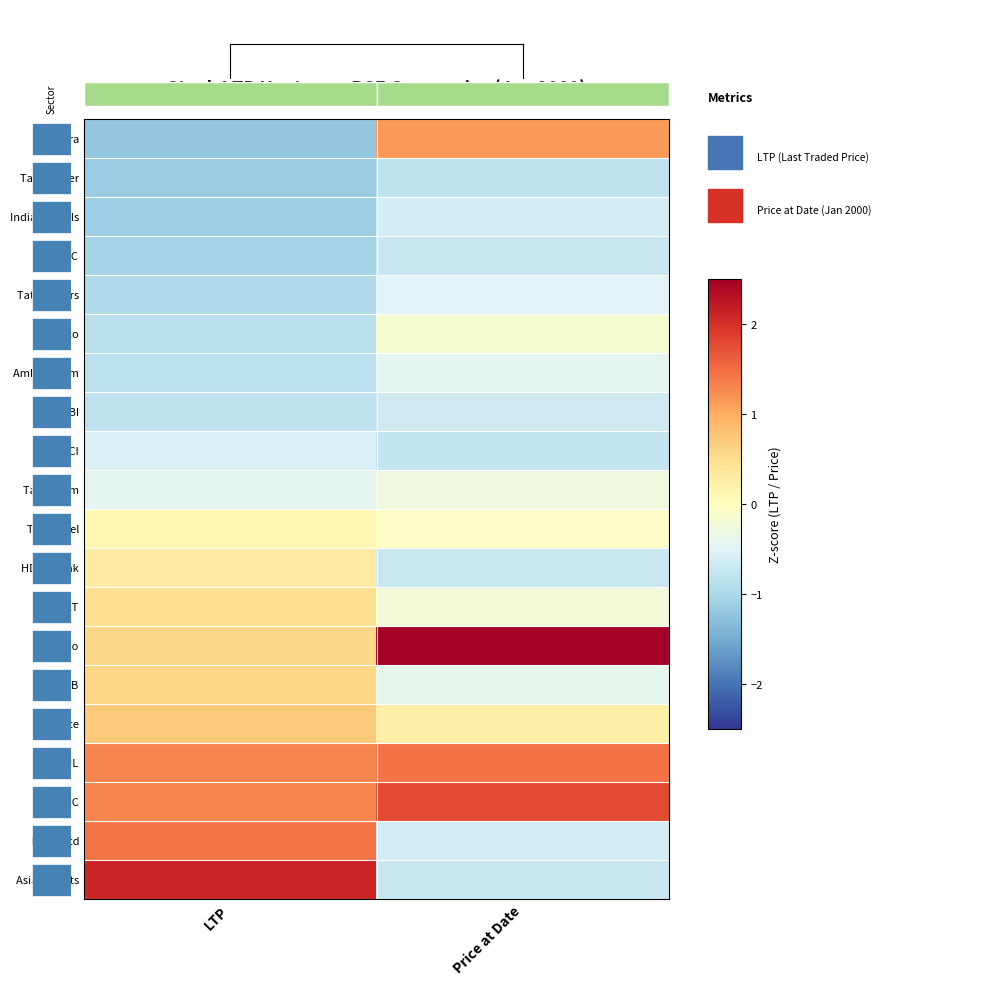

List the series in order of their peak value, highest first.

Glaxo, Asian Paints, ACC, HUL, HDFC Ltd, Rel Infra, Colgate, ABB, L&T, HDFC Bank, Tata Steel, Hindalco, Tata Chem, Ambuja Cem, Tata Motors, ICICI, Indian Hotels, SBI, ITC, Tata Power